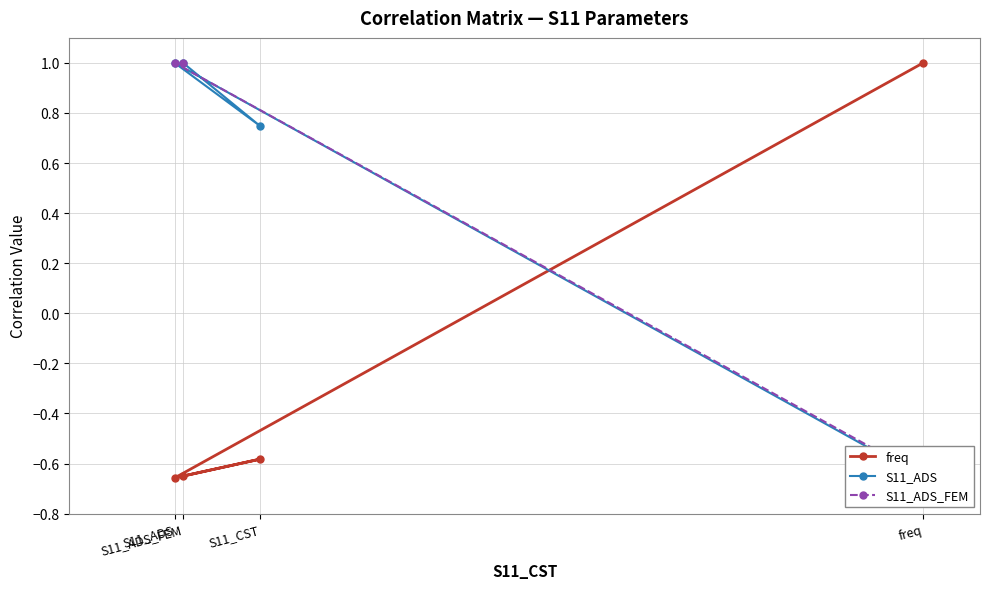

What is the value of the 2nd point from the left?

1.0